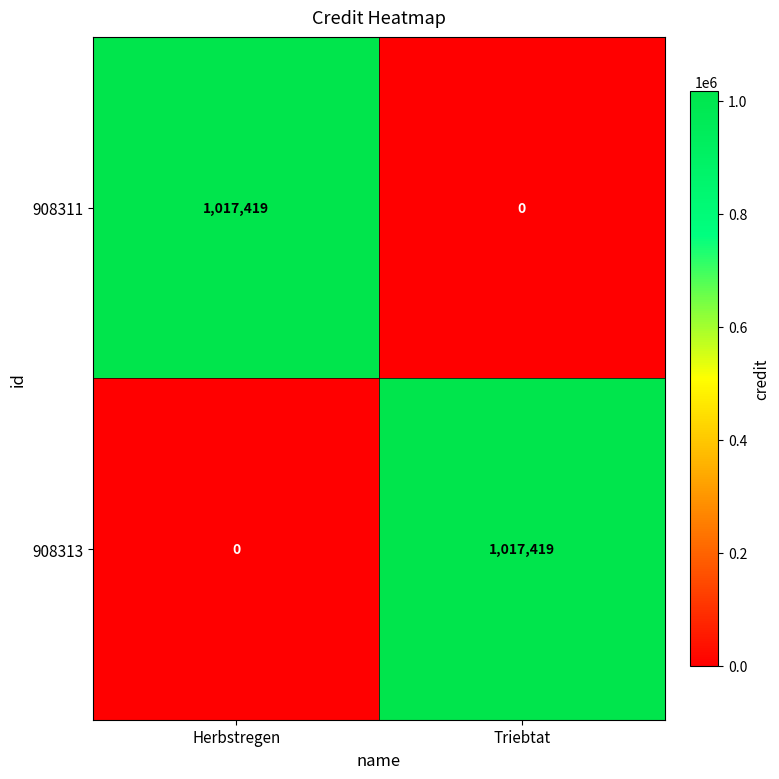

List the labels in order of 908313 value, smallest first.

Herbstregen, Triebtat